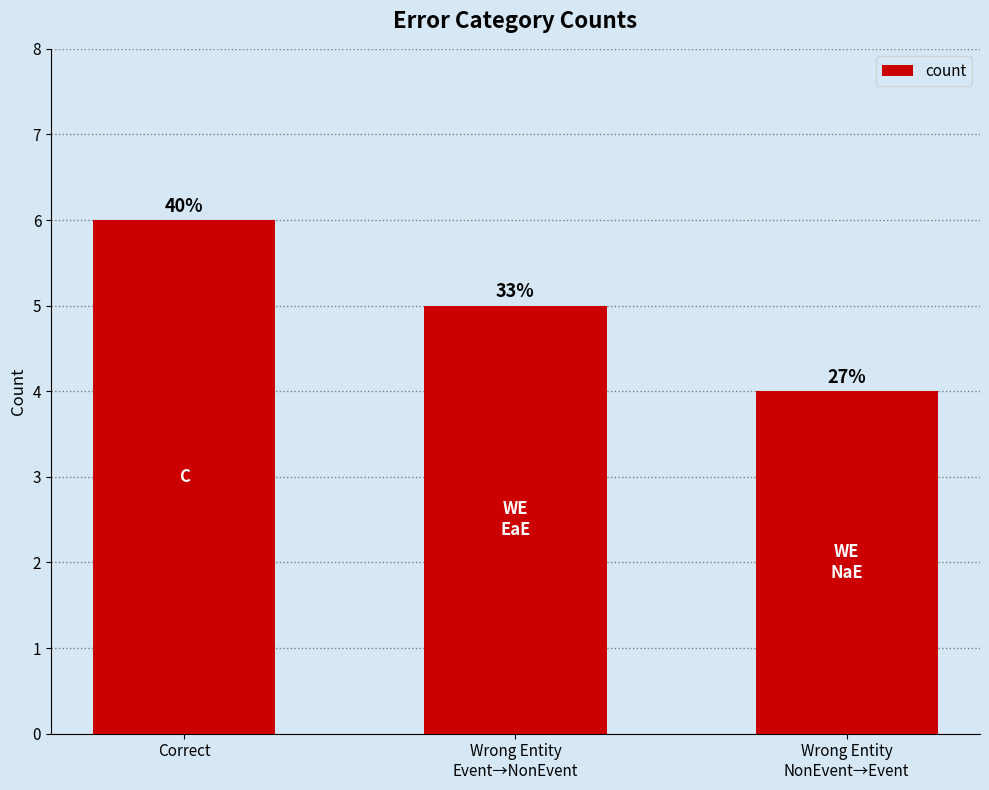

How many bars are there in total?

3